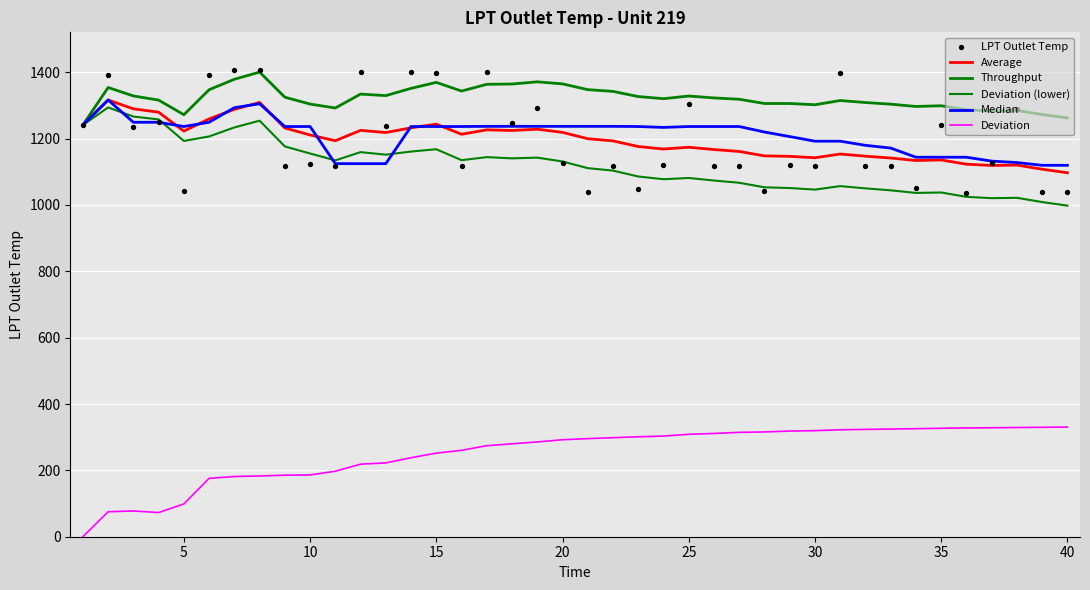

Which series contains the lowest Y value?

Deviation